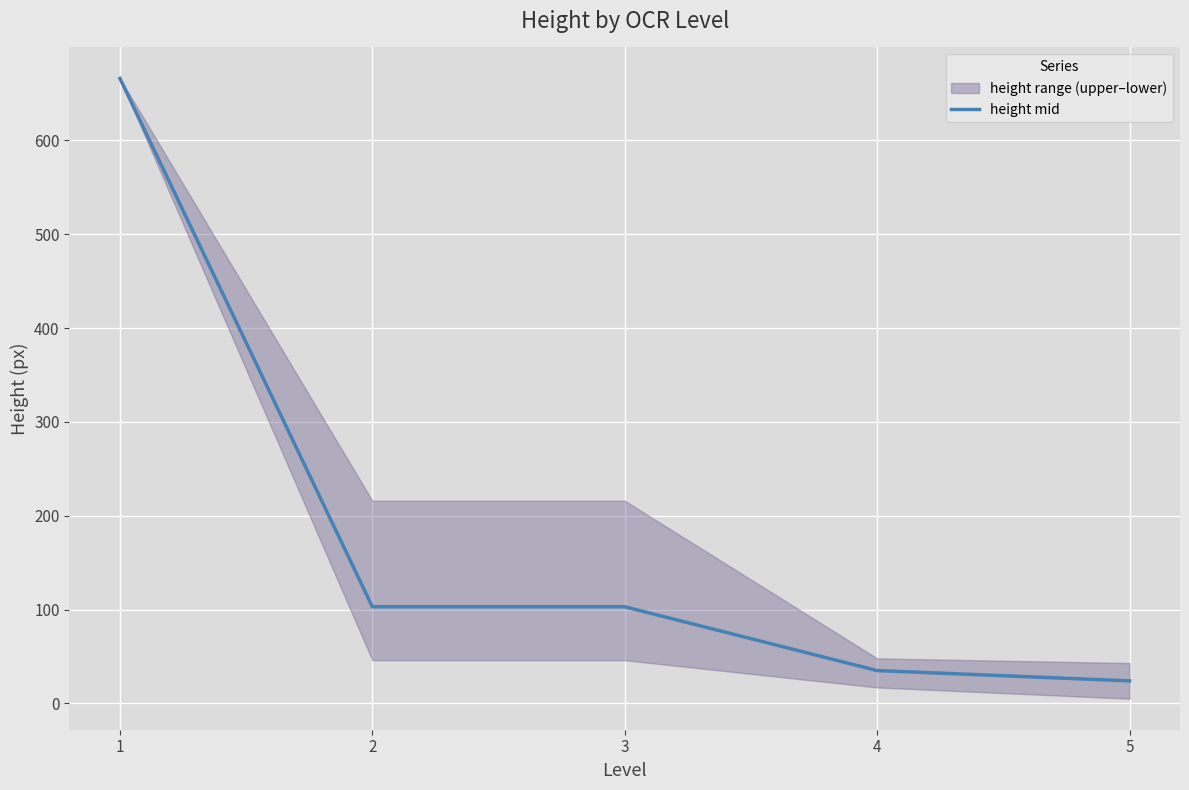

How many lines are shown in the chart?

1